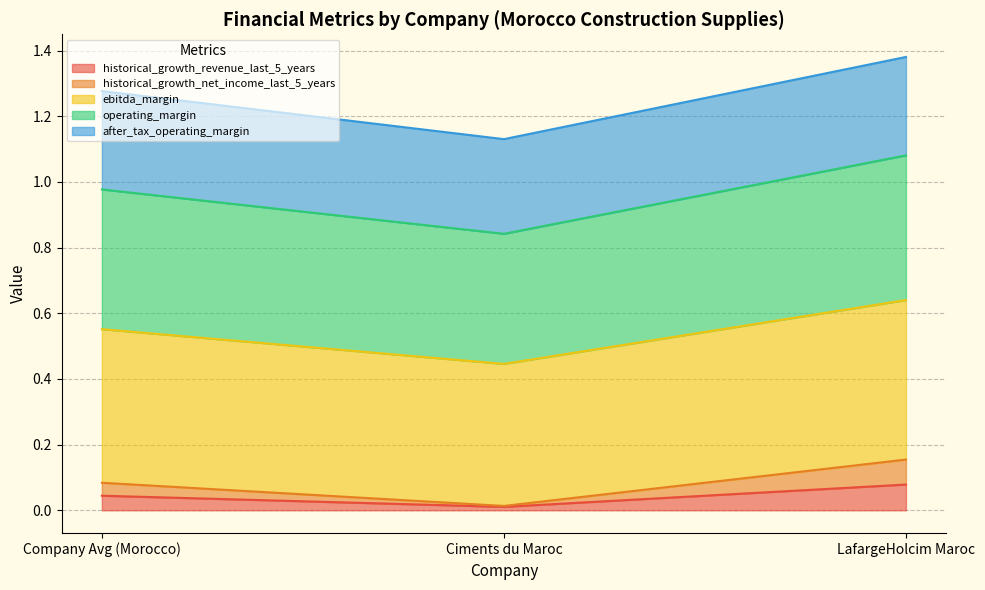

Which category has the highest value in the historical_growth_revenue_last_5_years series?

LafargeHolcim Maroc